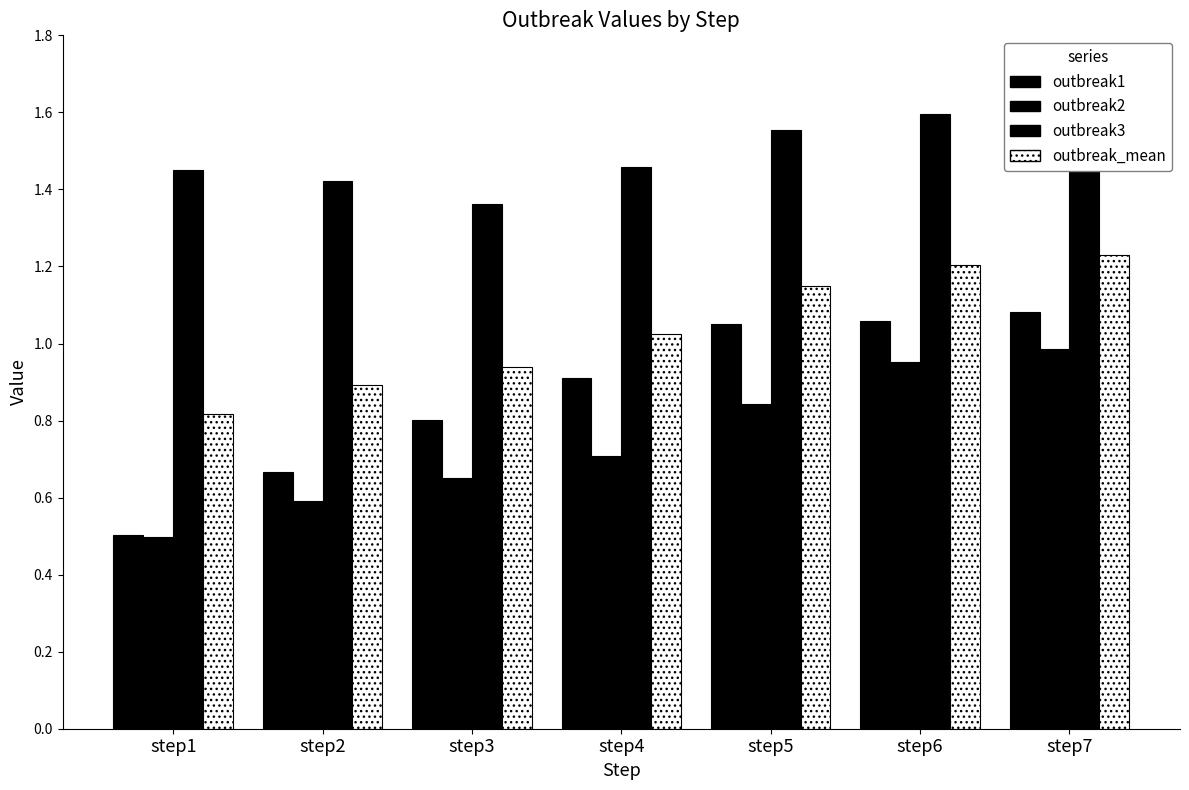

List the series in order of their peak value, highest first.

outbreak3, outbreak_mean, outbreak1, outbreak2